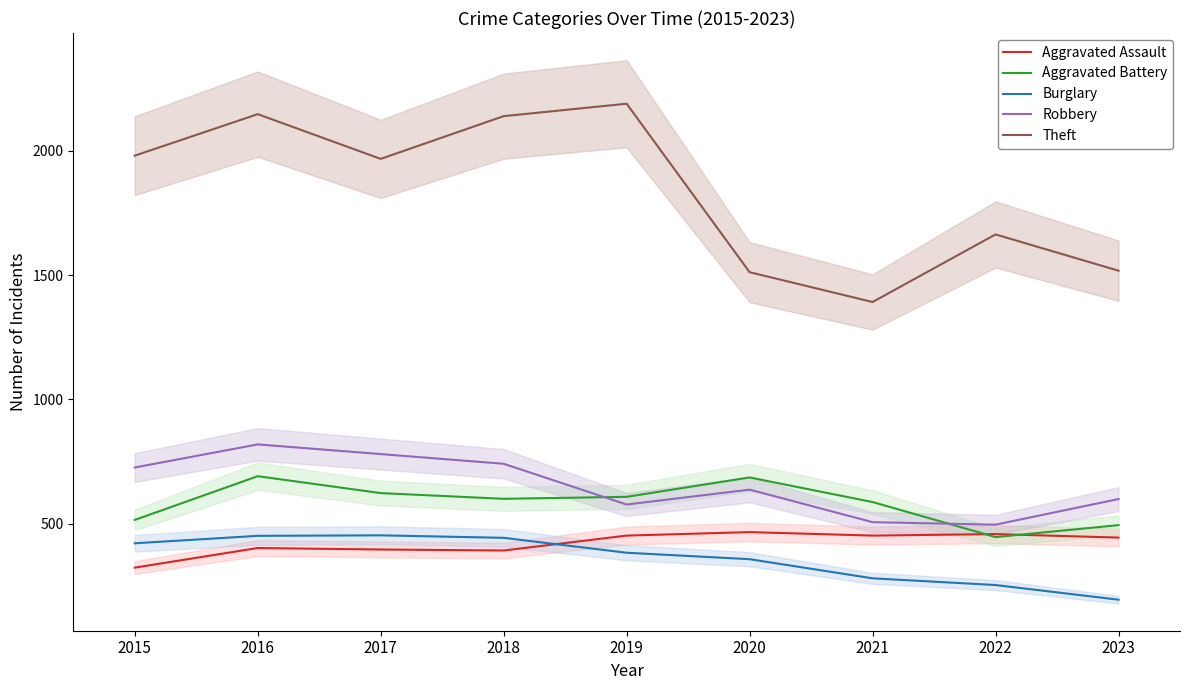

Which series has the largest total across all categories?

Theft